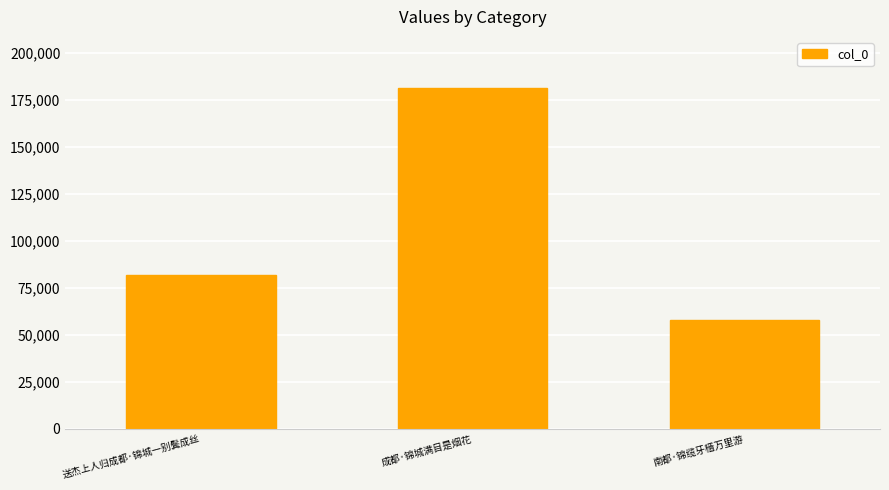

Where is the data nearest to the value 119580?

送杰上人归成都·锦城一别鬓成丝